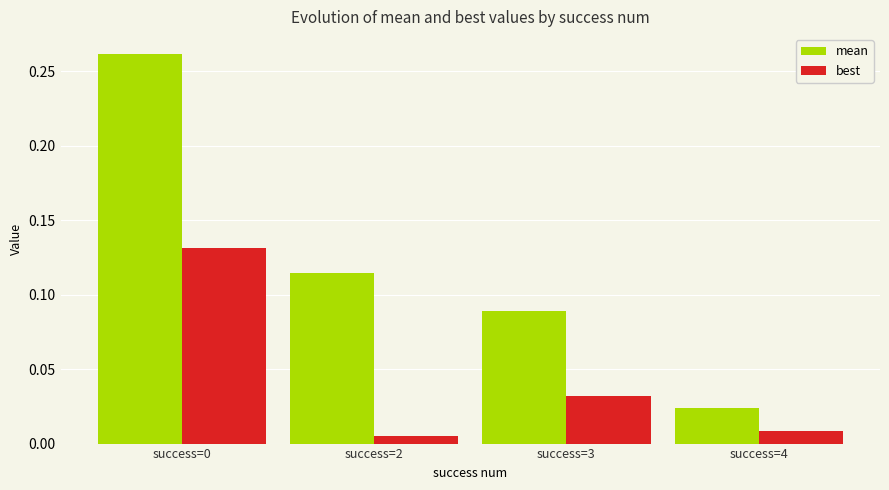

Which series has the largest range (max minus min)?

mean